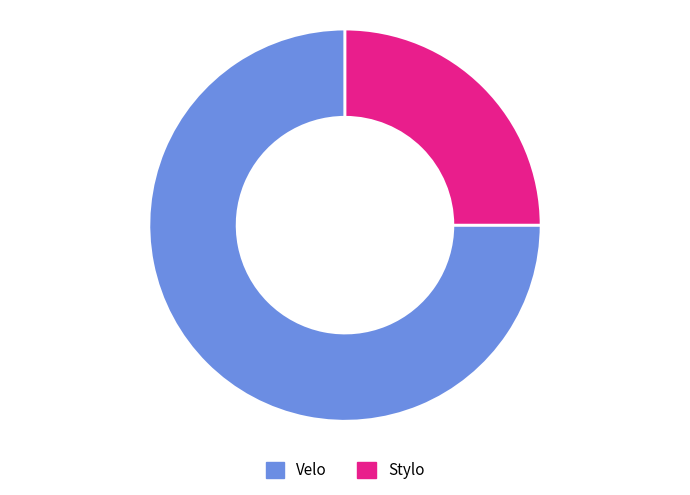

Is there any slice that represents more than half of the pie?

Yes